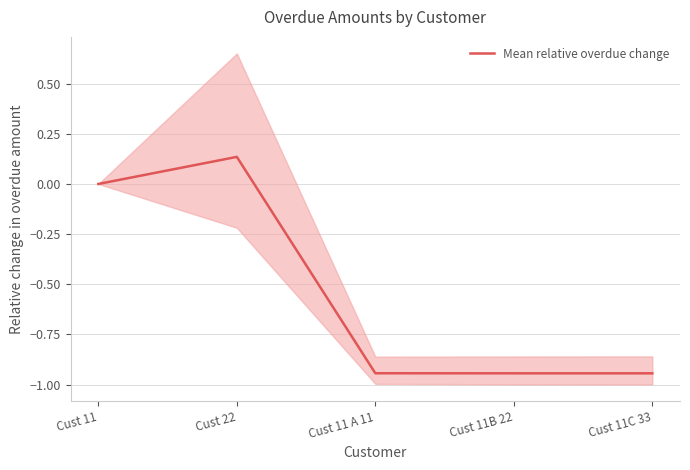

What is the greatest value displayed?

0.1